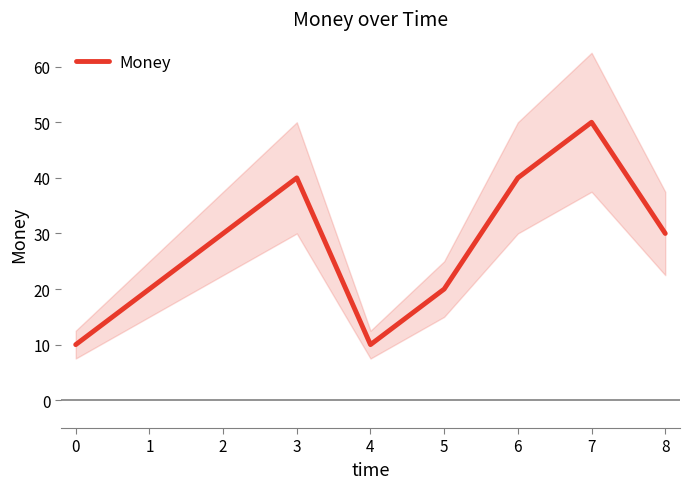

What is the lowest value of the Money series?

10